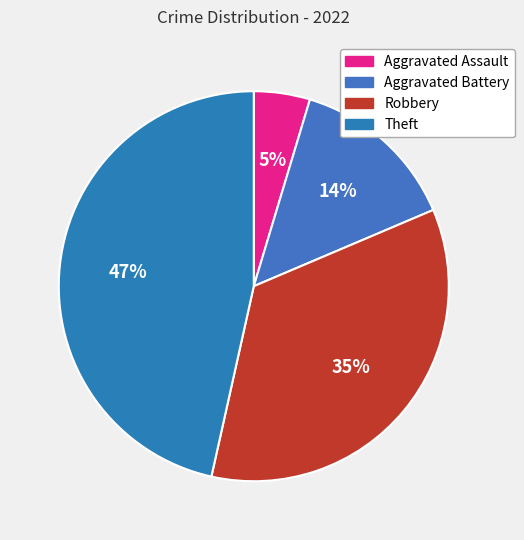

Which category has the smallest portion of the pie?

Aggravated Assault